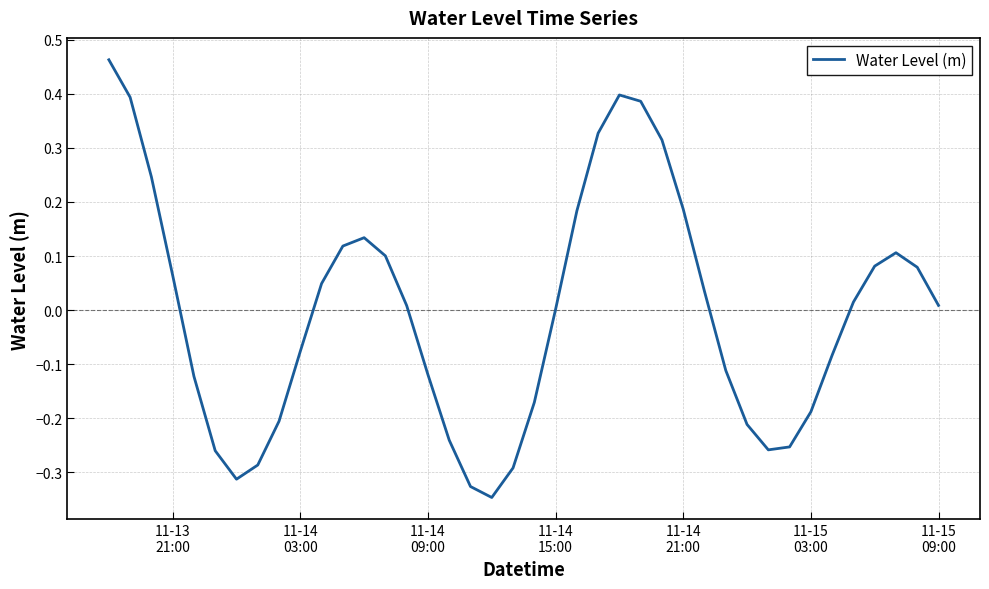

What is the value of the 13th point from the left?

0.1